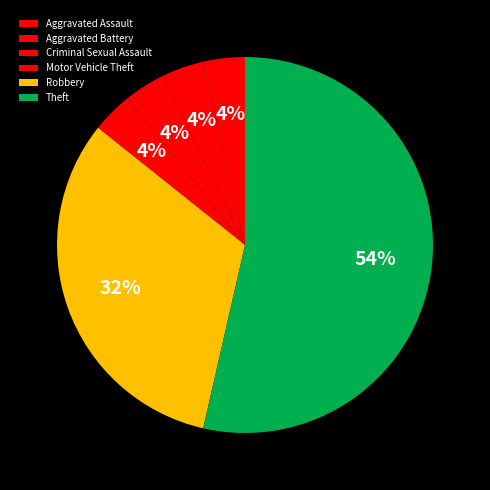

Is it true that Aggravated Battery is 4% of the pie?

True